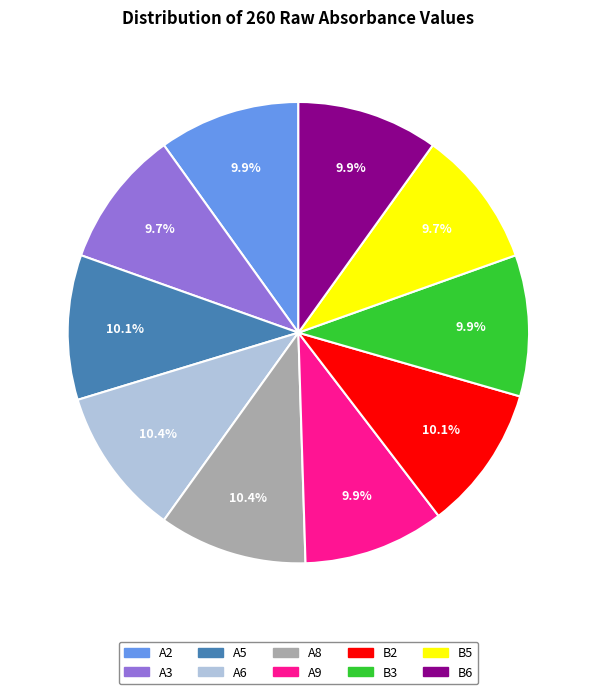

What percentage do B2 and B5 together represent?

19.8%